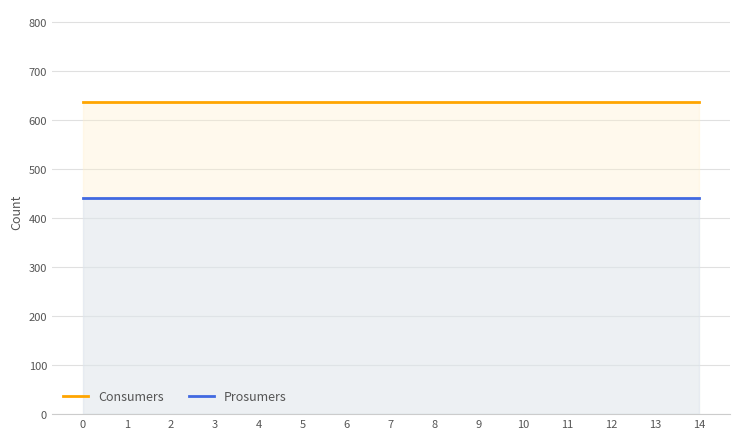

Reading right to left, transcribe all the data shown in this chart.

Consumers: 635	635	635	635	635	635	635	635	635	635	635	635	635	635	635
Prosumers: 440	440	440	440	440	440	440	440	440	440	440	440	440	440	440